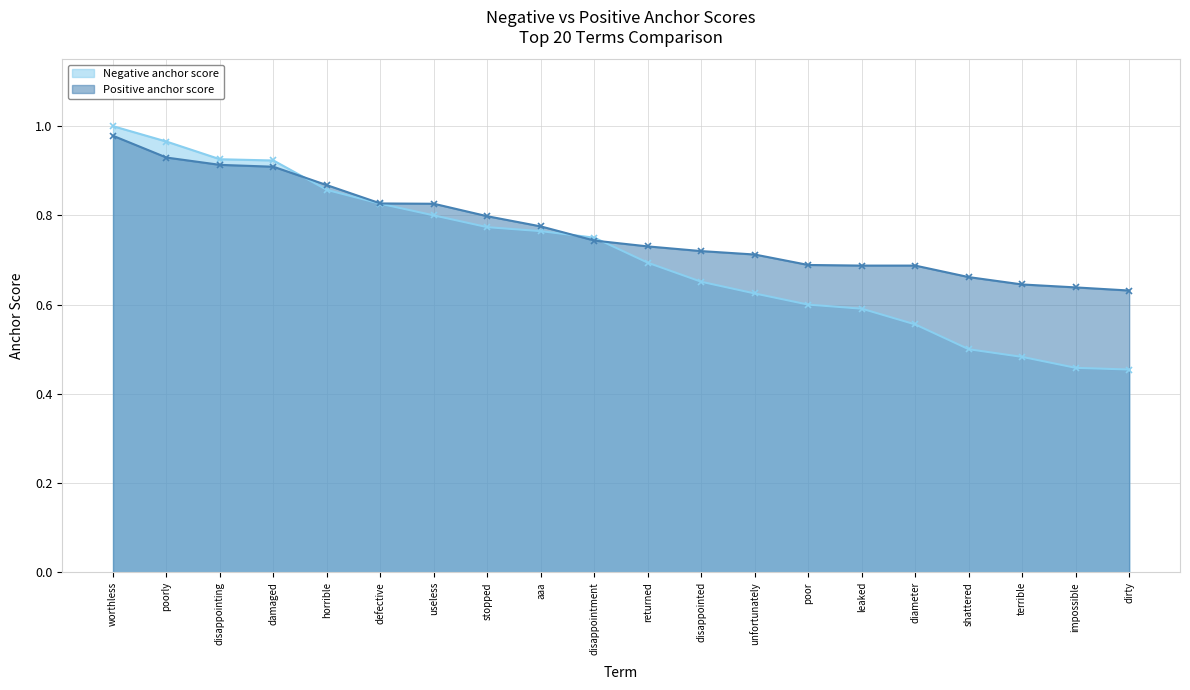

Reading left to right, extract all data points from this chart.

Negative anchor score: 1.0	1.0	0.9	0.9	0.9	0.8	0.8	0.8	0.8	0.8	0.7	0.7	0.6	0.6	0.6	0.6	0.5	0.5	0.5	0.5
Positive anchor score: 1.0	0.9	0.9	0.9	0.9	0.8	0.8	0.8	0.8	0.7	0.7	0.7	0.7	0.7	0.7	0.7	0.7	0.6	0.6	0.6